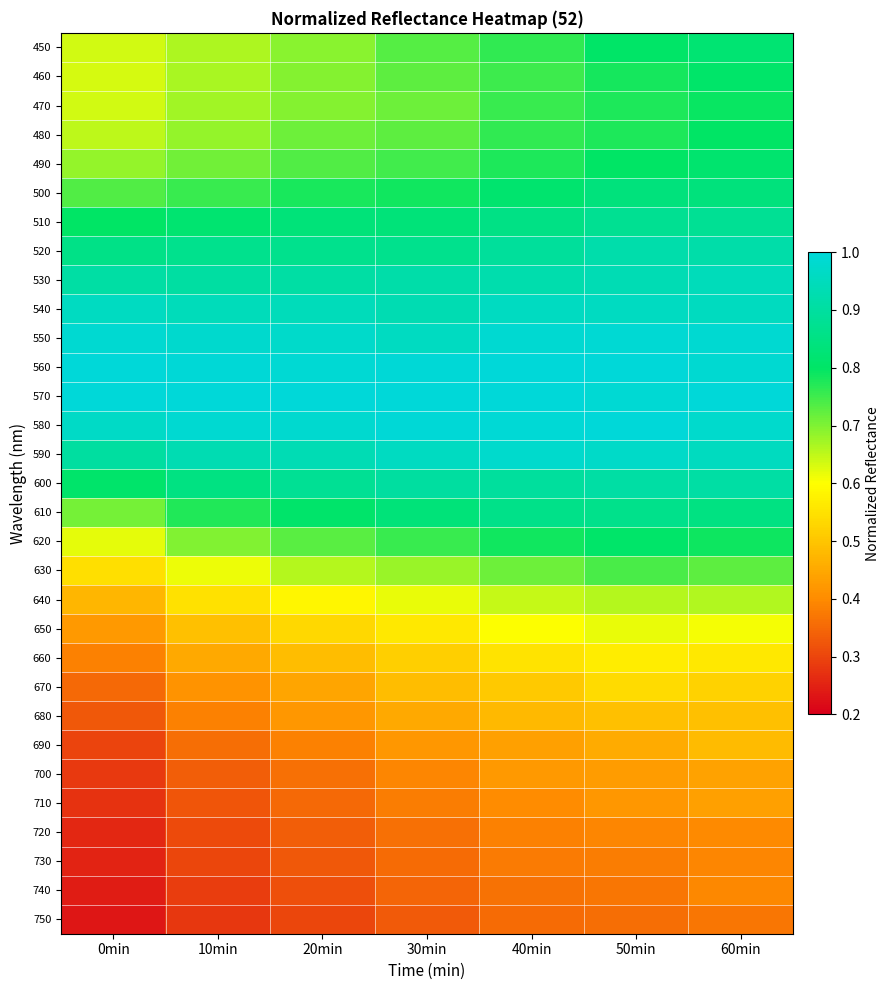

Rank the series at 20min from lowest to highest value.

750, 740, 730, 720, 710, 700, 690, 680, 670, 660, 650, 640, 630, 450, 470, 460, 480, 620, 490, 500, 610, 510, 520, 600, 530, 590, 540, 550, 580, 560, 570